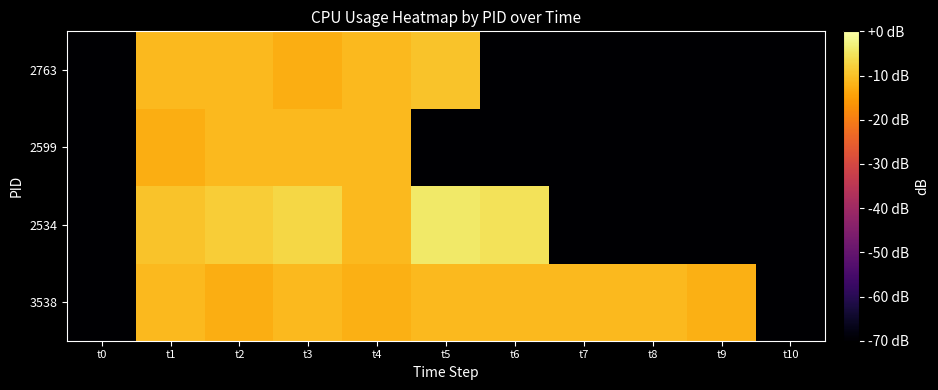

Rank the series by their maximum value, from highest to lowest.

2534, 2763, 2599, 3538